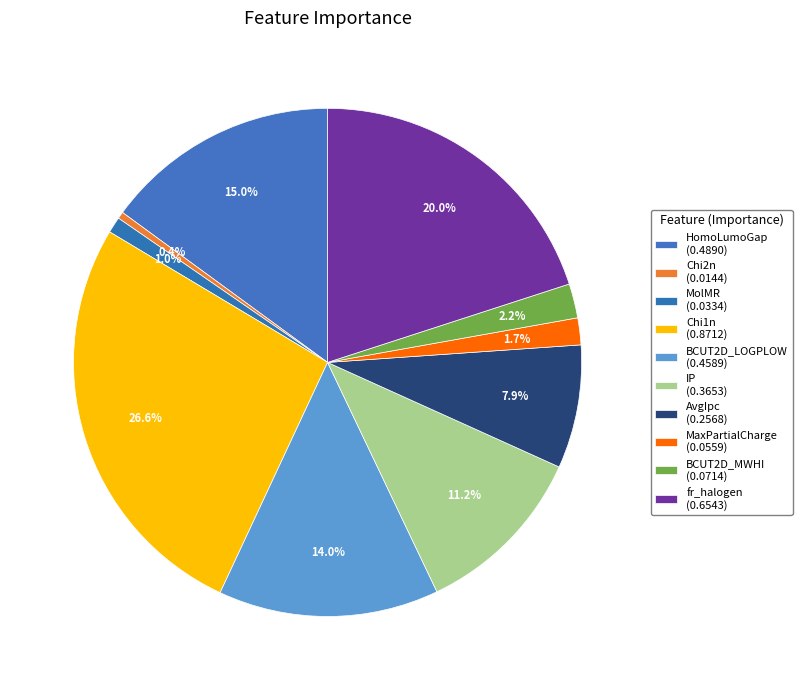

To the nearest percent, what is the average slice percentage?

10%